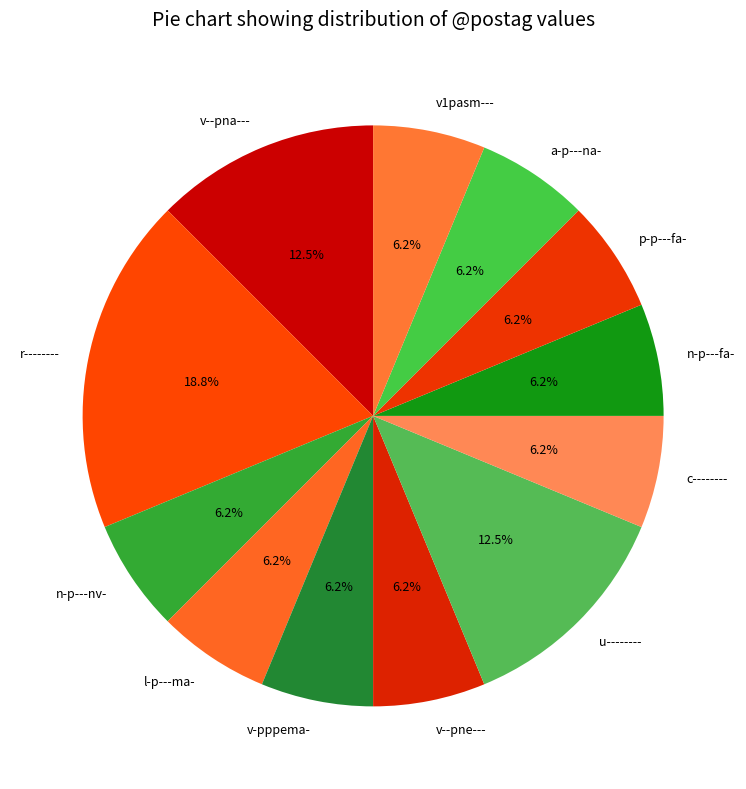

To the nearest percent, what portion does v--pne--- represent?

6%